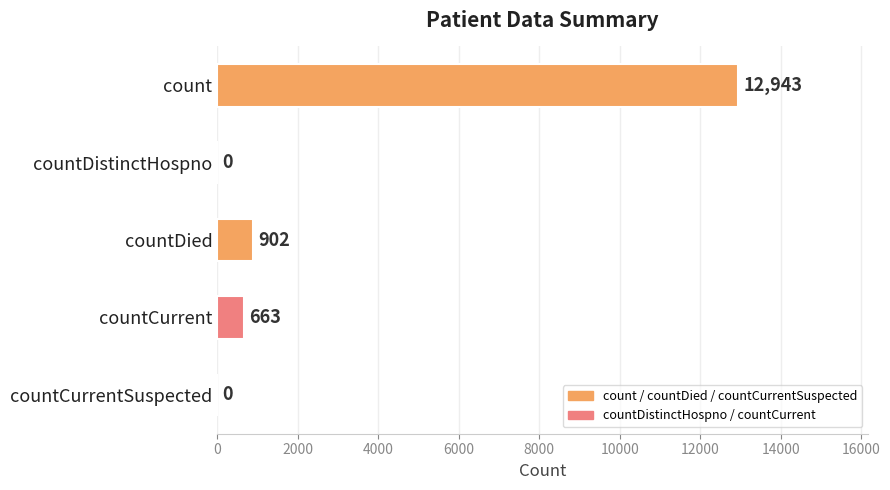

What value does the data have at count, to the nearest 10?

12940